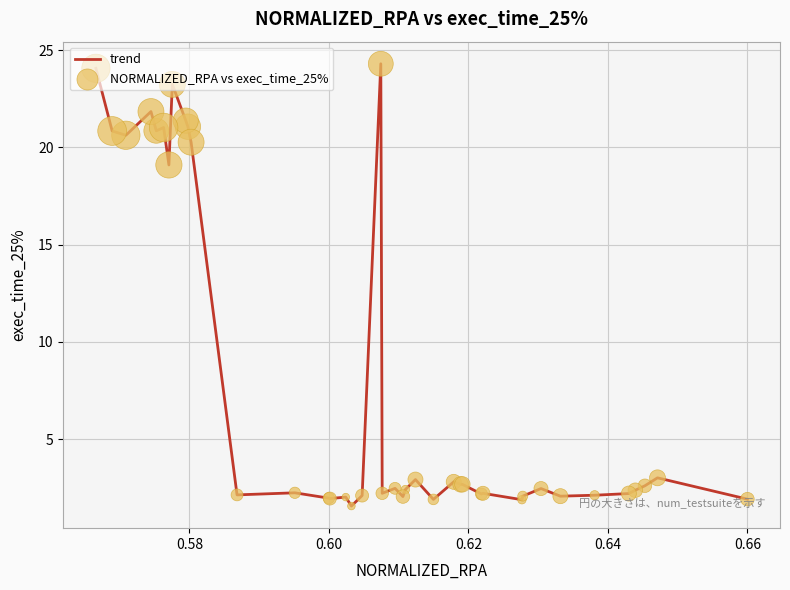

What is the smallest value displayed?

1.6